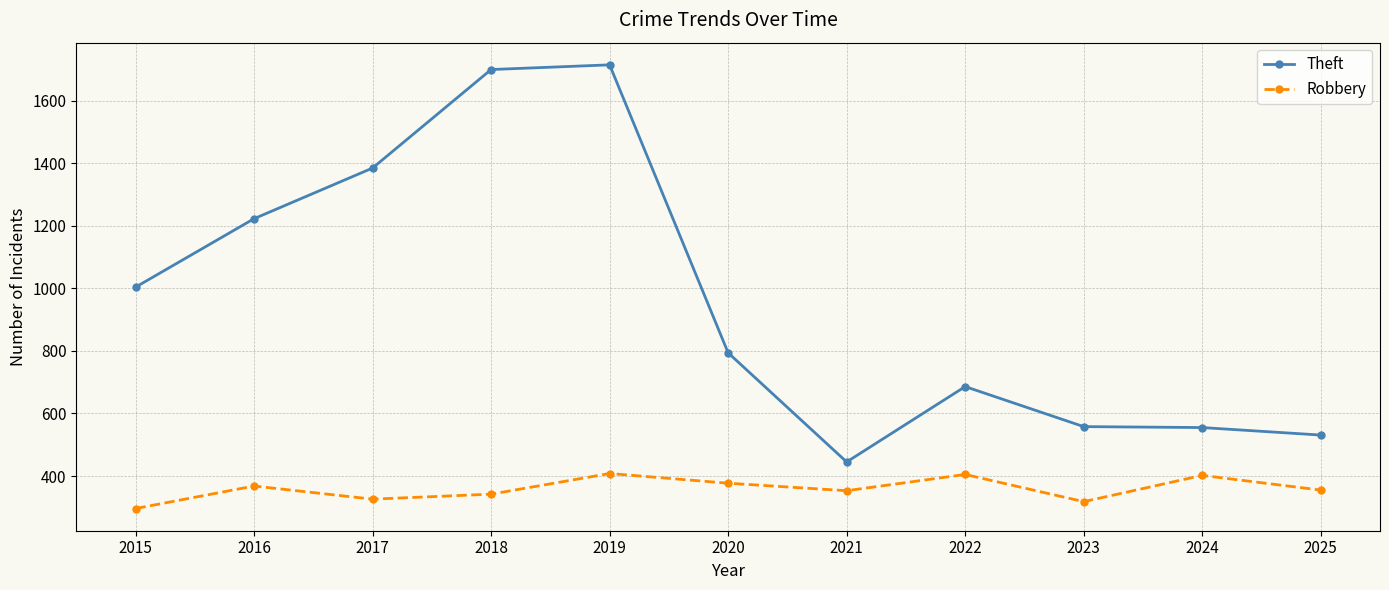

True or false: Theft and Robbery cross at least once.

False